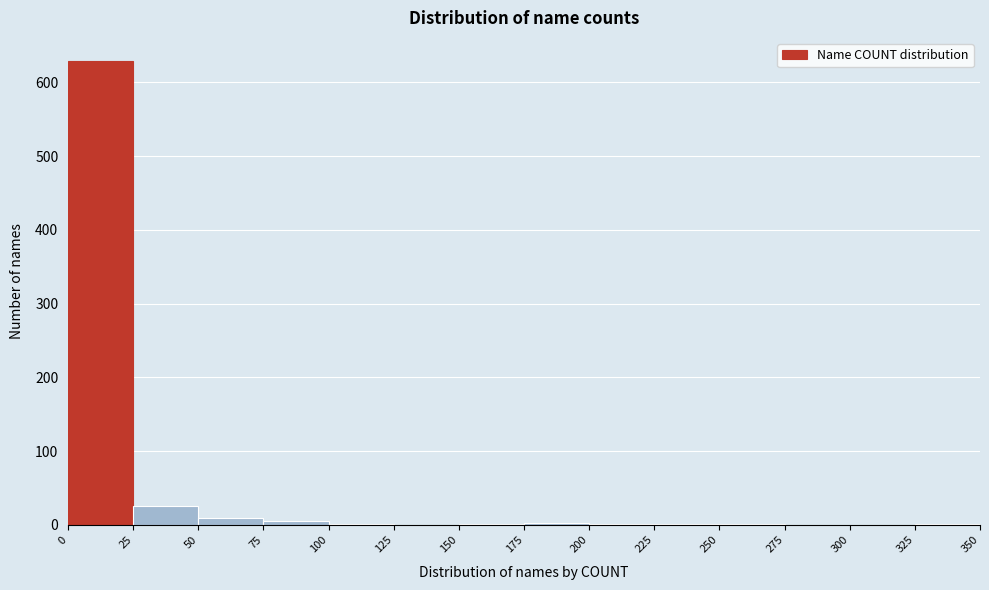

Reading left to right, transcribe this chart: for each bar, give the range it covers on the x-axis and its height. The values are not printed on the chart, so give them approximately, as read against the axis.

0 to 25: 630
25 to 50: 30
50 to 75: under 10
75 to 100: under 10
100 to 125: under 10
125 to 150: 0
150 to 175: under 10
175 to 200: under 10
200 to 225: under 10
225 to 250: under 10
250 to 275: under 10
275 to 300: 0
300 to 325: 0
325 to 350: under 10